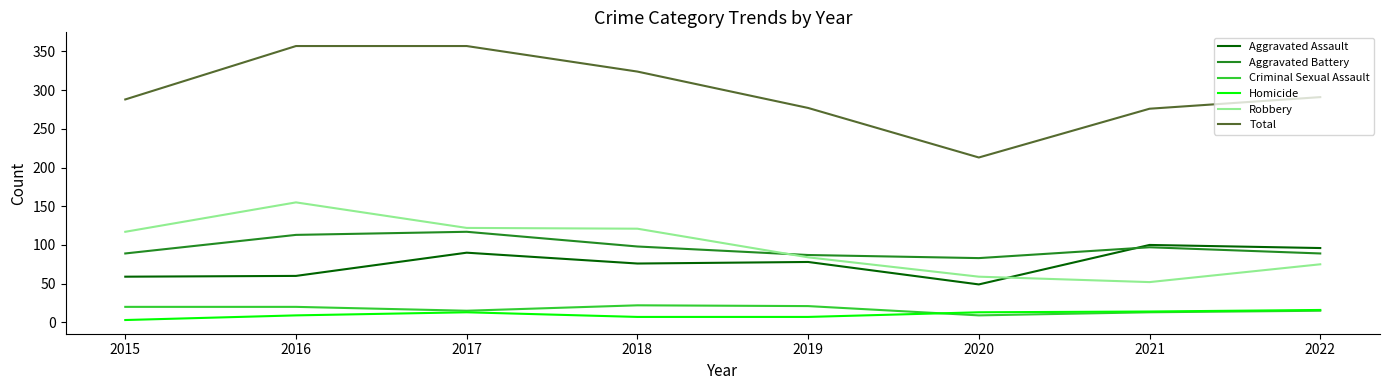

Which series has the widest spread of values?

Total